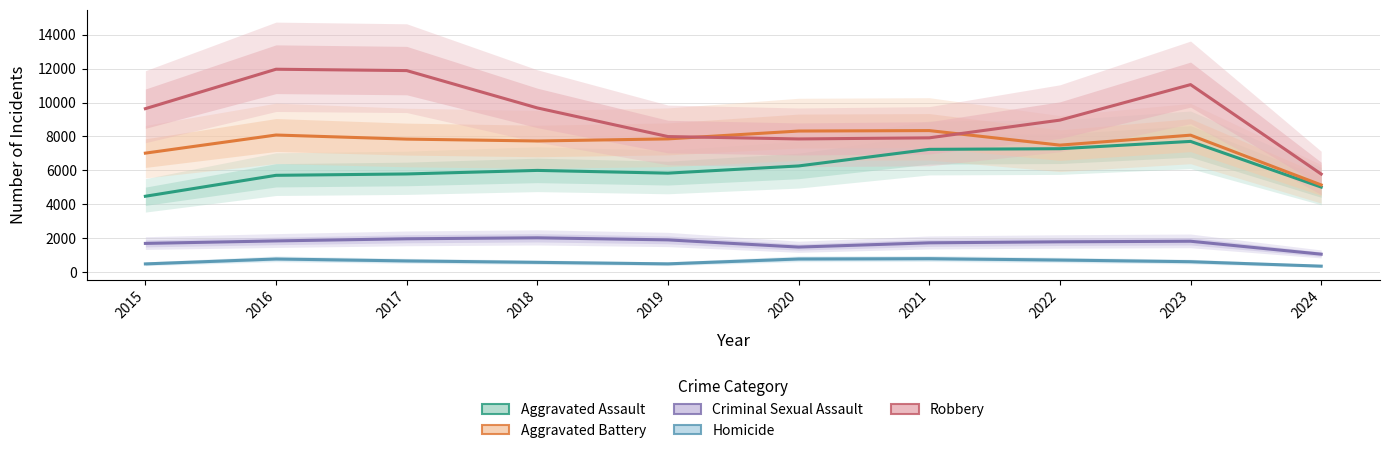

Rank the series by their maximum value, from highest to lowest.

Robbery, Aggravated Battery, Aggravated Assault, Criminal Sexual Assault, Homicide